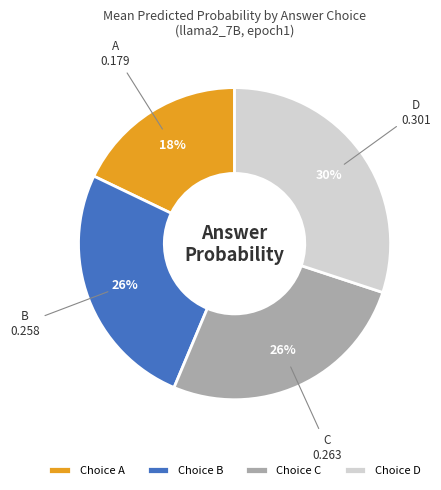

To the nearest percent, what portion does Choice A represent?

18%